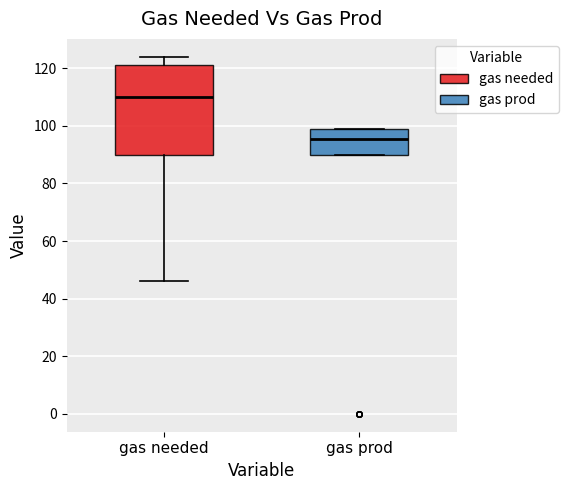

Where does the upper whisker of the box for gas needed end on the y-axis? The values are not printed on the chart, so give them approximately, as read against the axis.

124